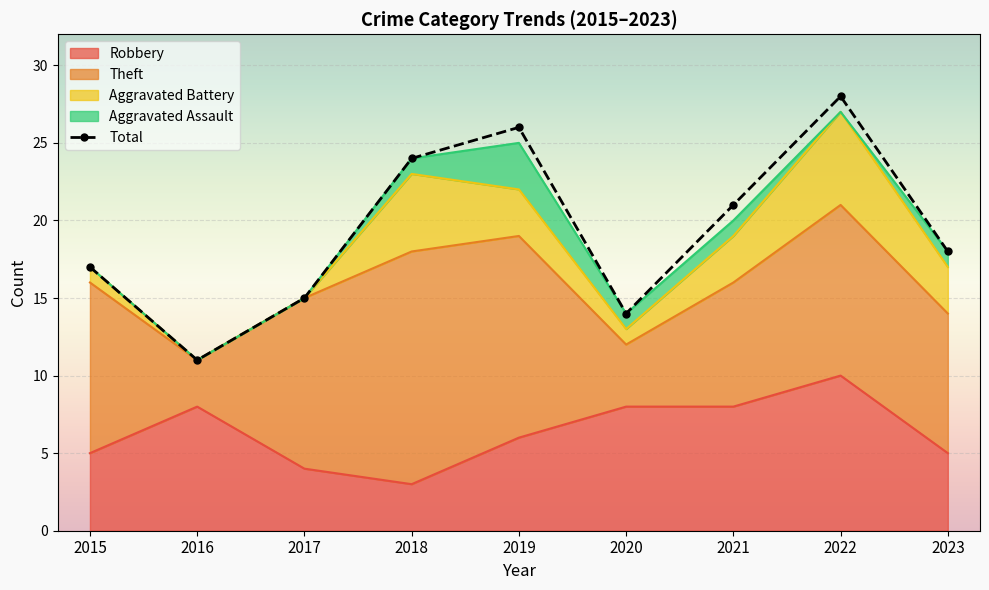

At which label is the value closest to 19?

2023